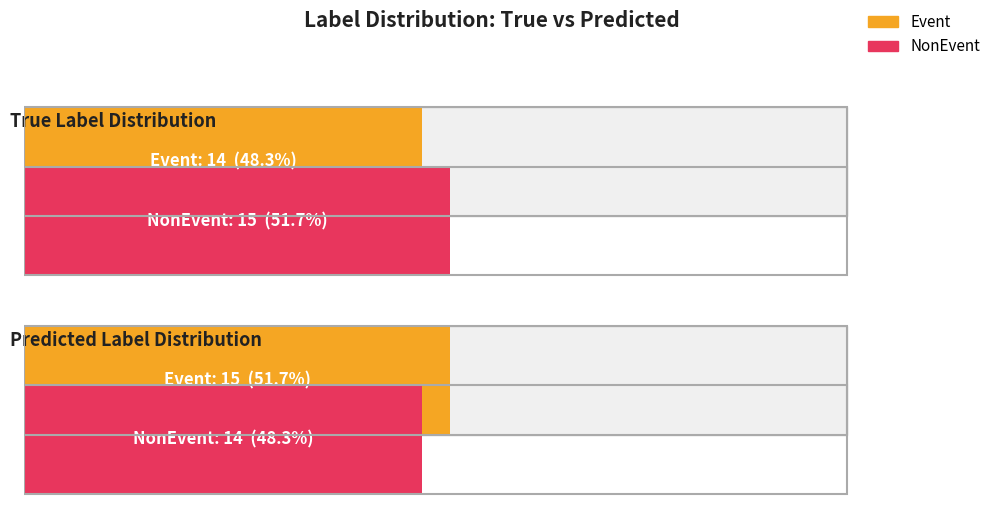

What is the sum of the NonEvent values at NonEvent and Event?

29